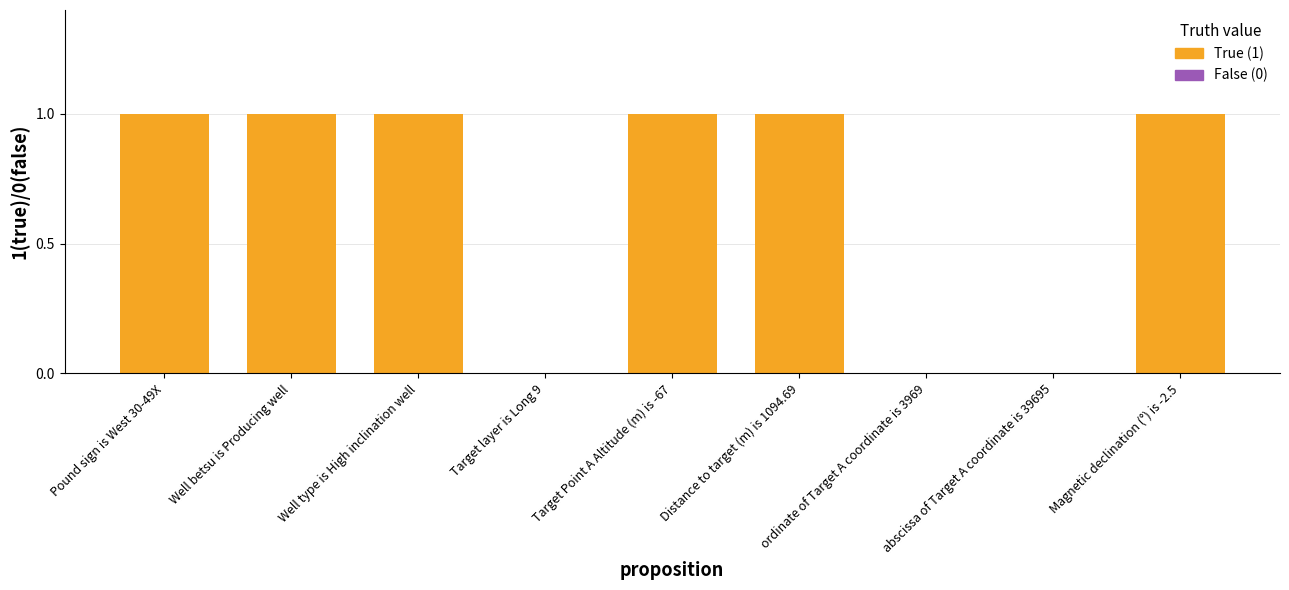

What is the ratio of the value at Well betsu is Producing well to the value at Well type is High inclination well?

1.0